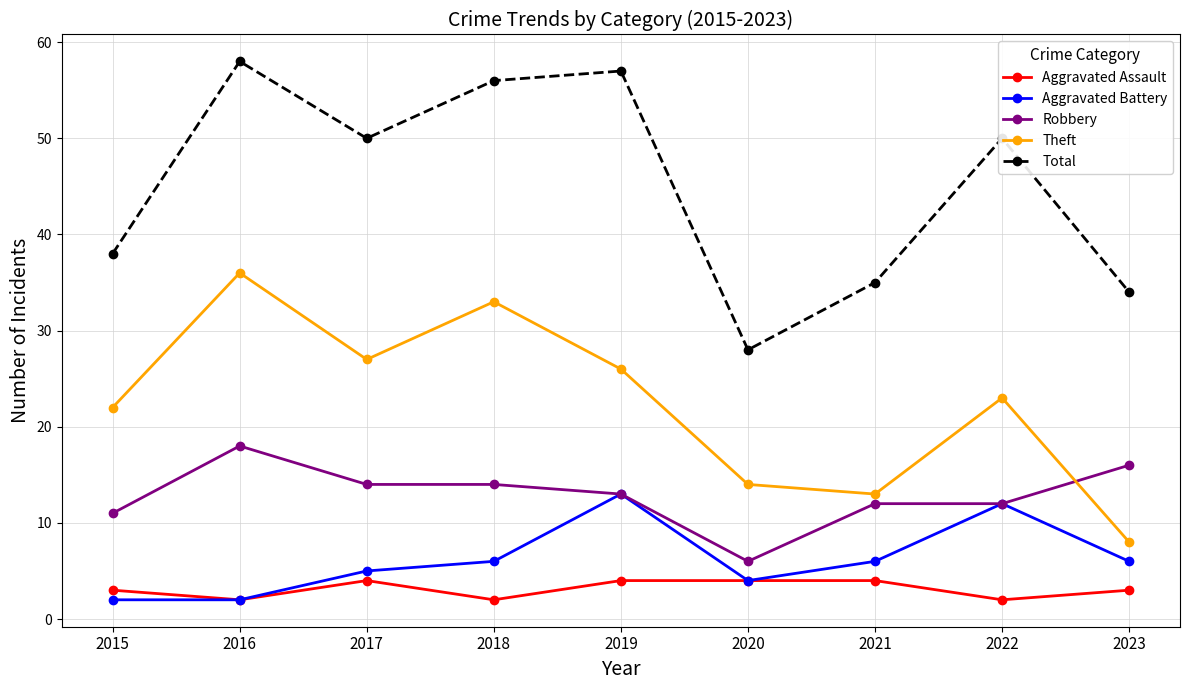

What is the difference between the highest and lowest values at 2016?

56